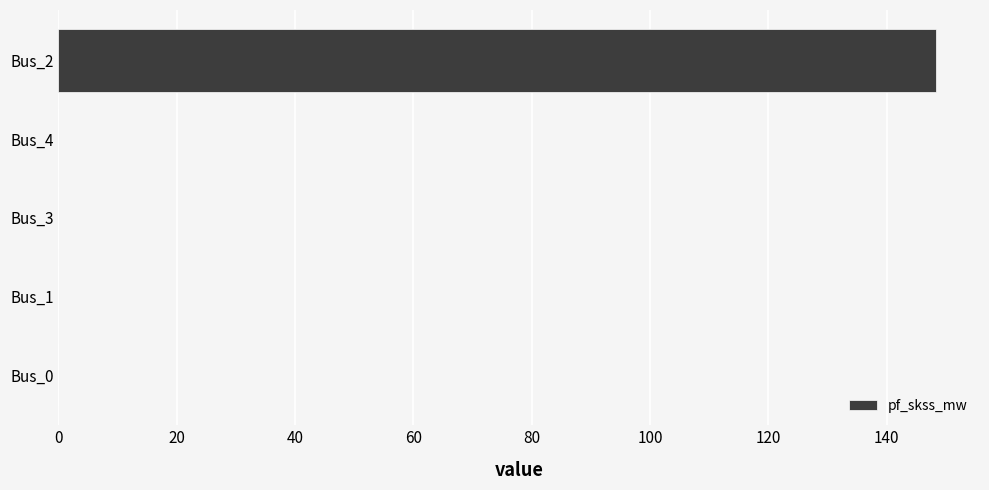

True or false: the data shows 0.0 at Bus_0.

True